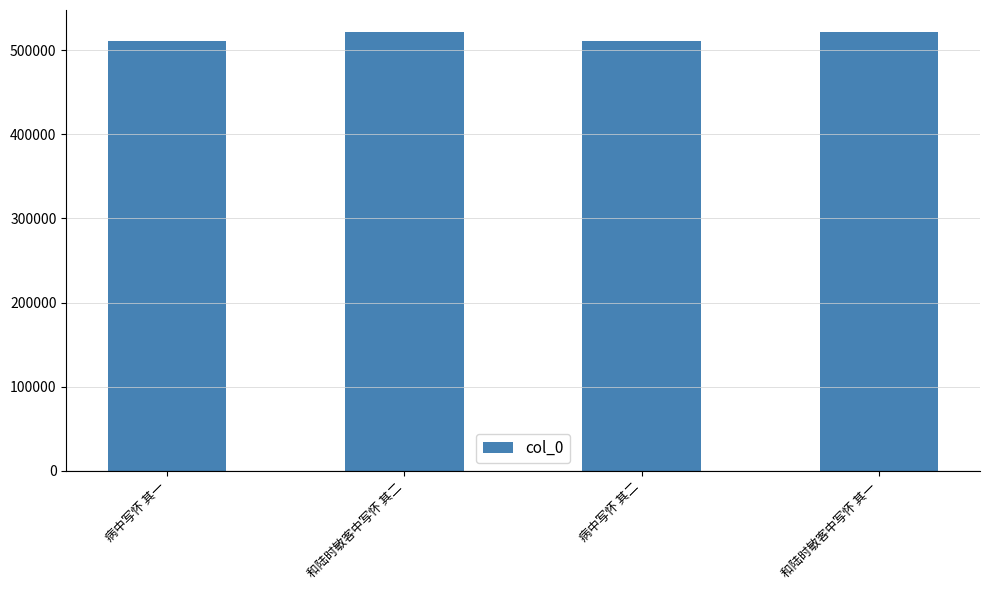

Is it true that the value at 病中写怀 其二 is 247794?

False